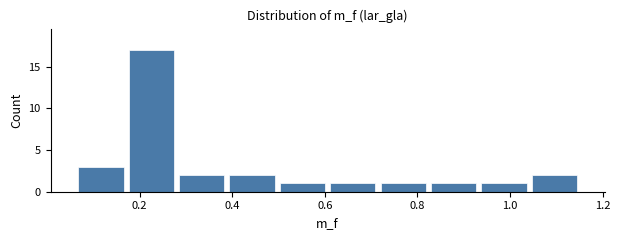

Which range on the x-axis has the tallest bar?

0.18 to 0.28